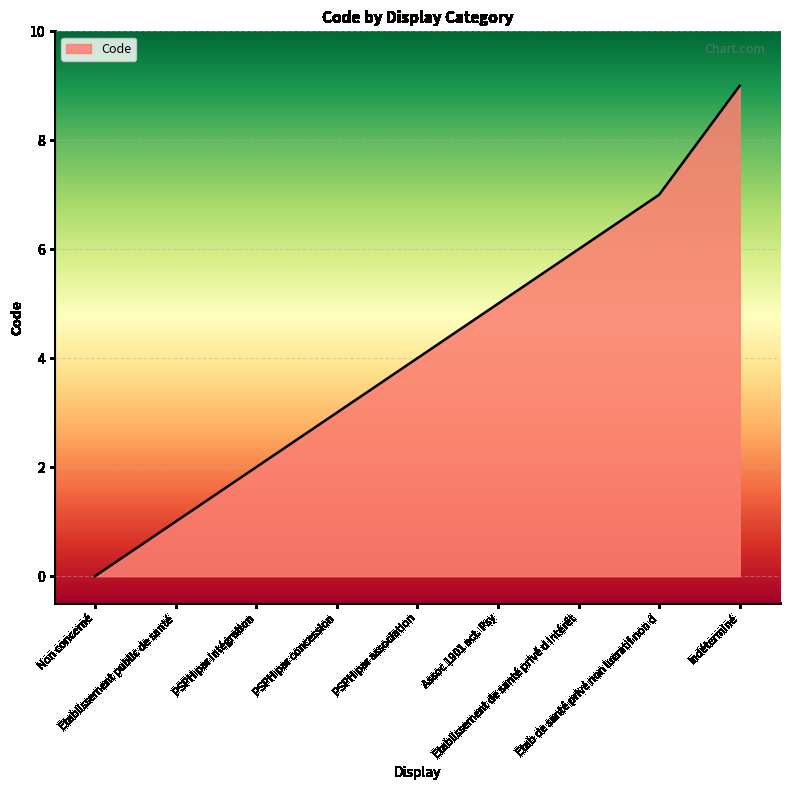

What is the average value?

4